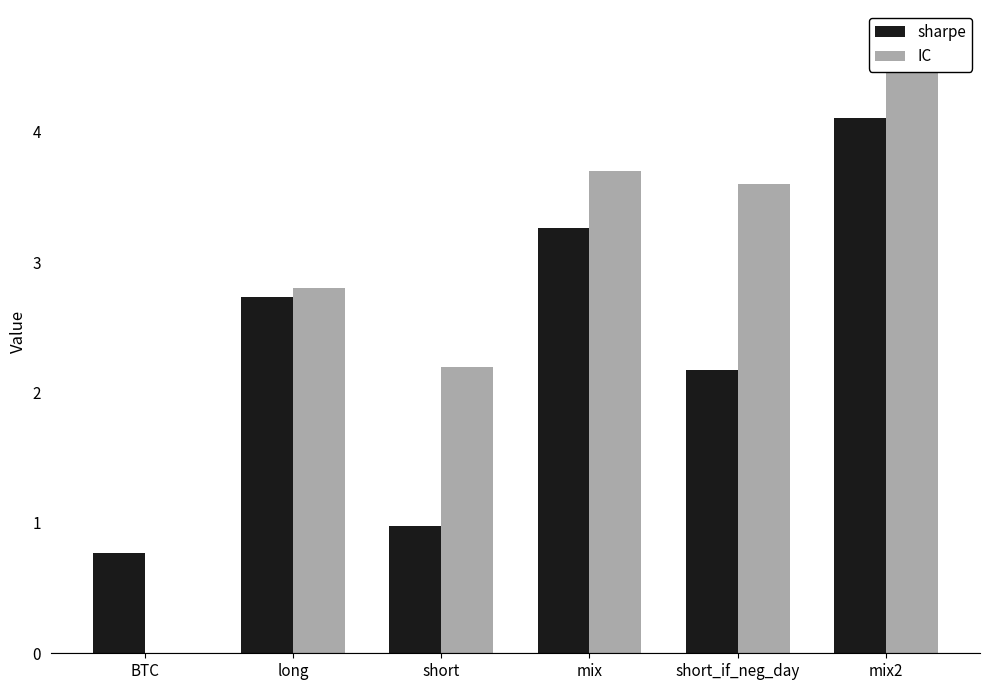

Where is IC nearest to the value 2?

short